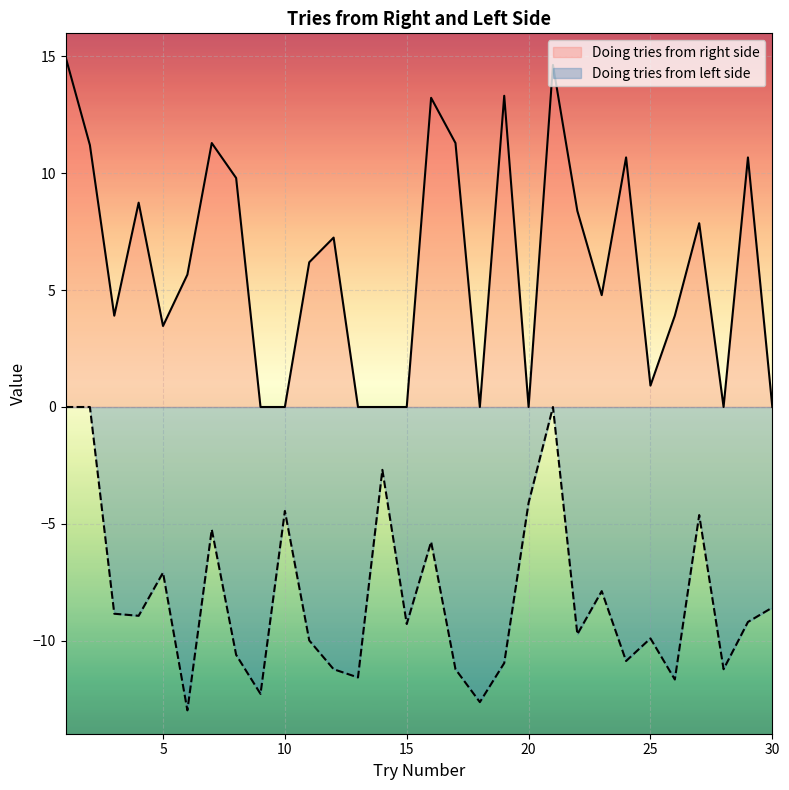

At which category is the sum across all series the highest?

1